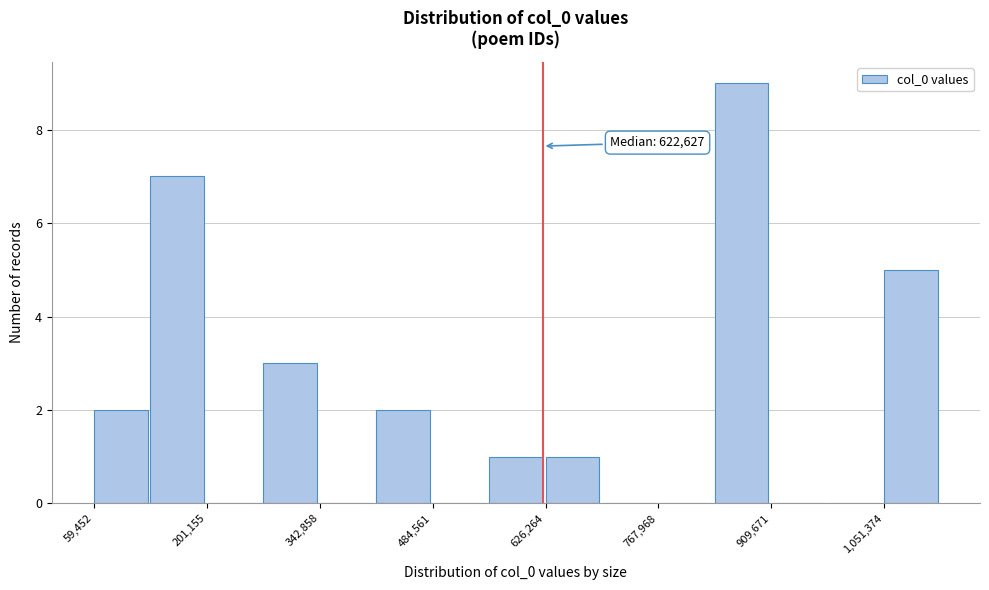

Read against the x-axis, roughly where is the centre of the tallest bar?

880000